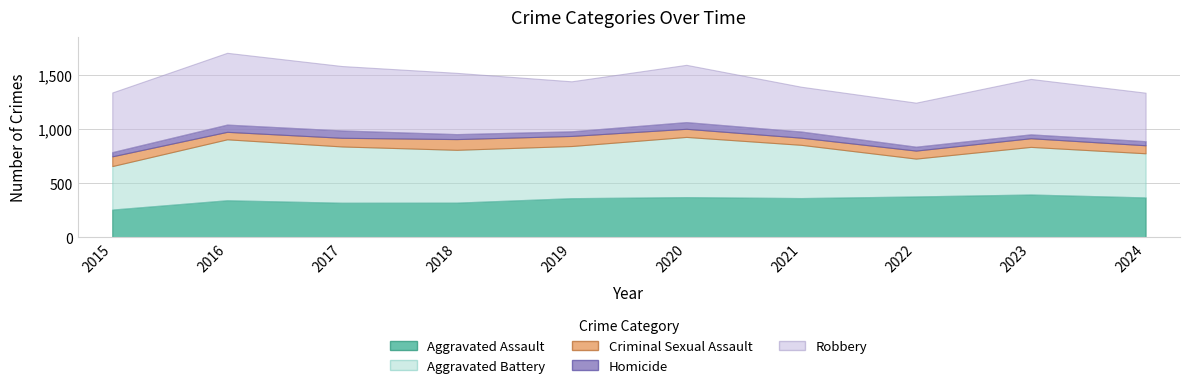

At which label is Criminal Sexual Assault closest to 82?

2017